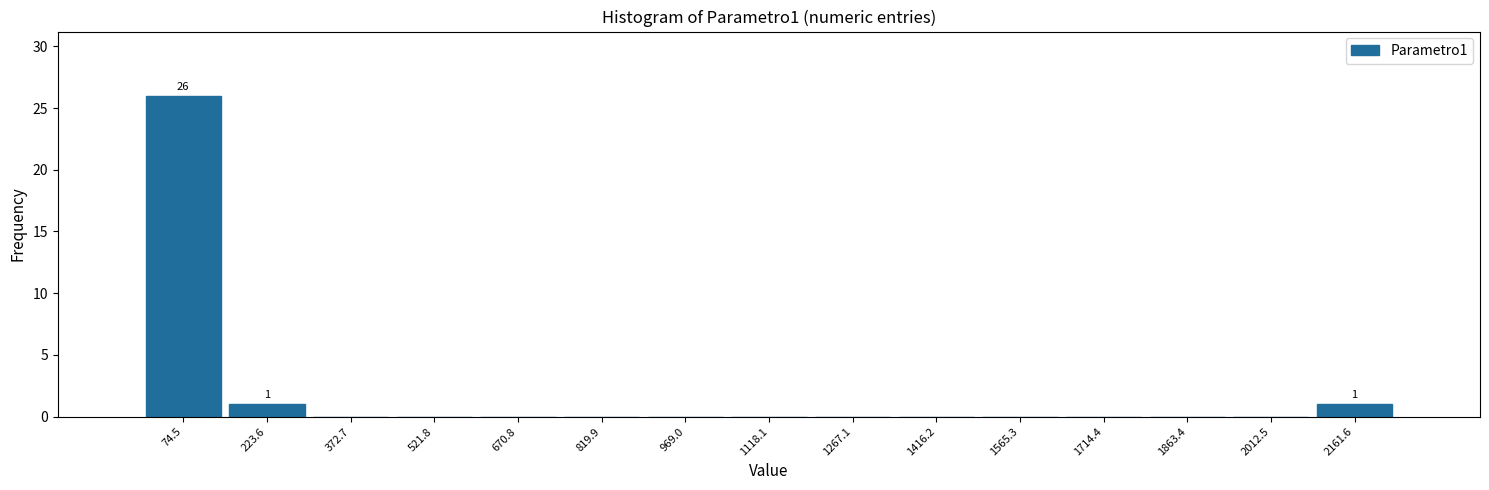

Which range on the x-axis has the tallest bar?

0 to 140